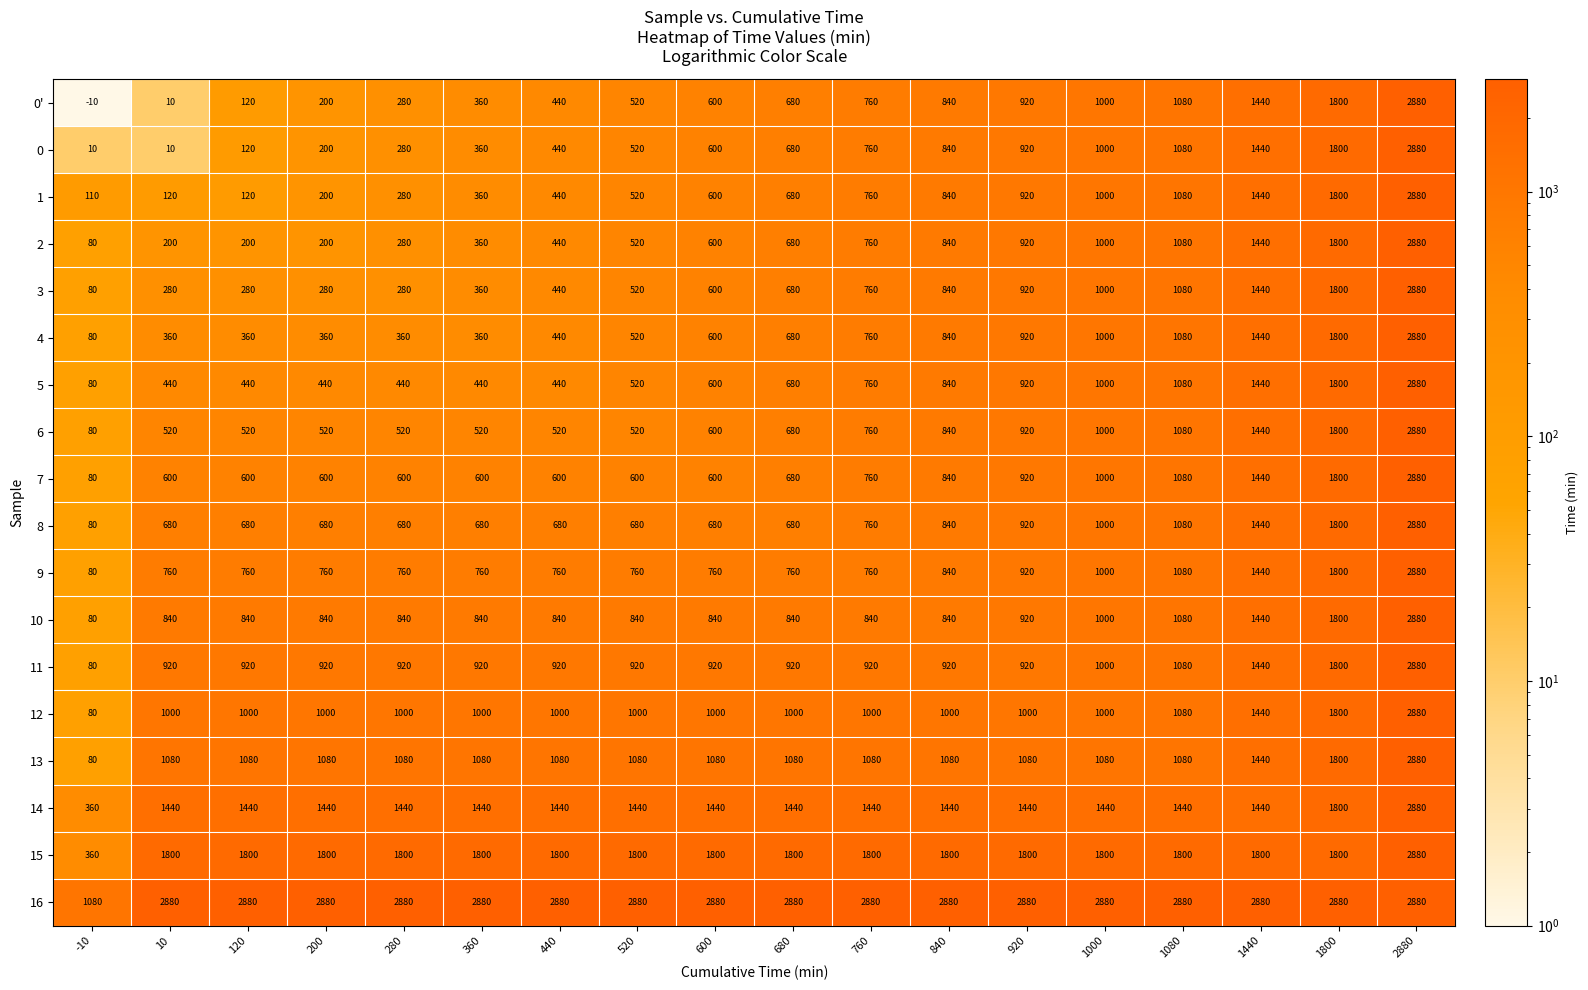

At how many categories does at least one series exceed 866?

18